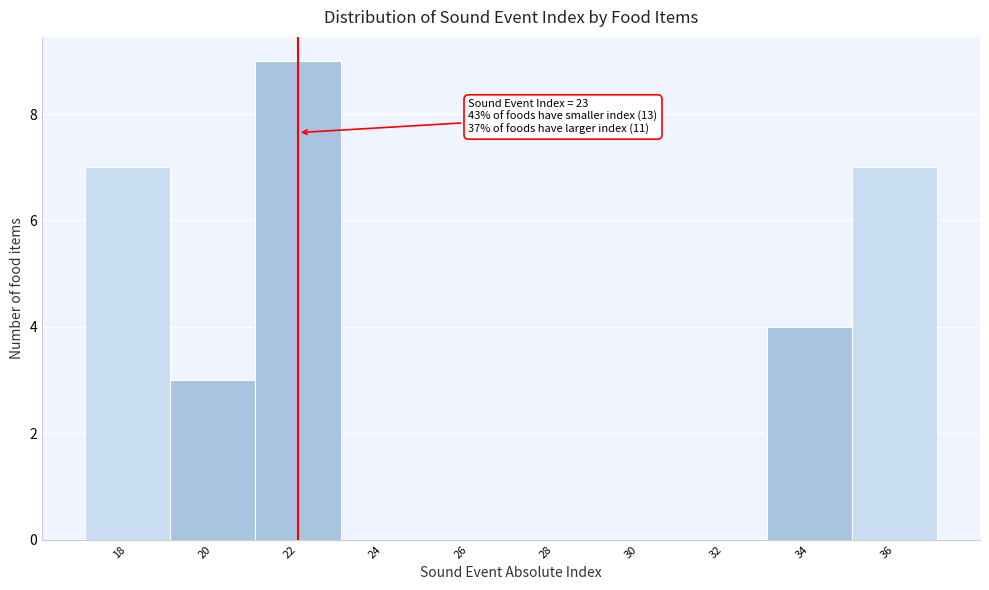

Reading right to left, extract all data points from this chart.

36=7	34=4	32=0	30=0	28=0	26=0	24=0	22=9	20=3	18=7